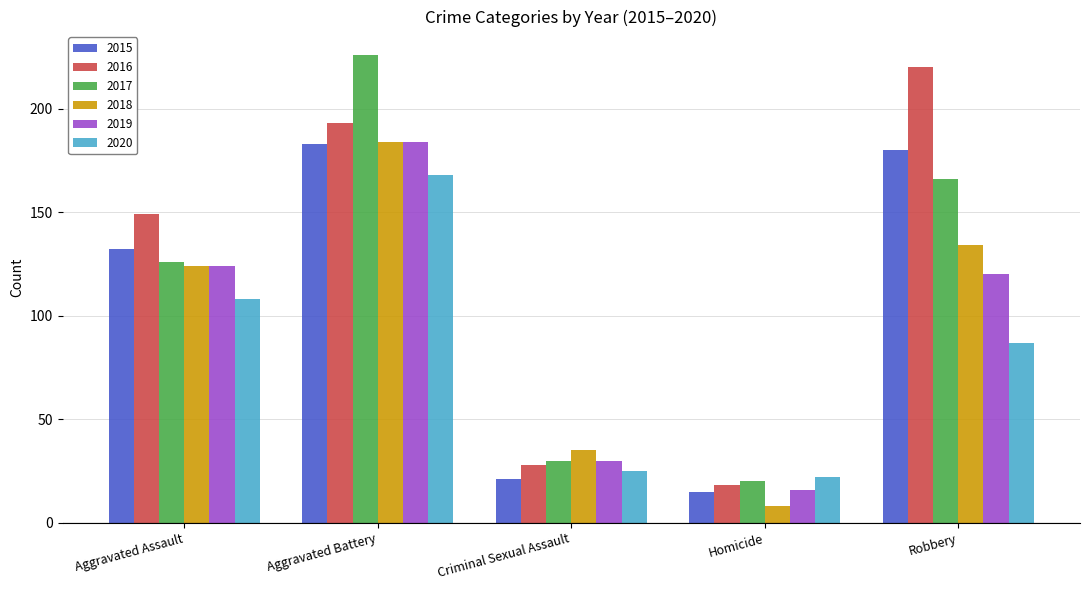

Read the 2020 value at Aggravated Assault, to the nearest 5.

110